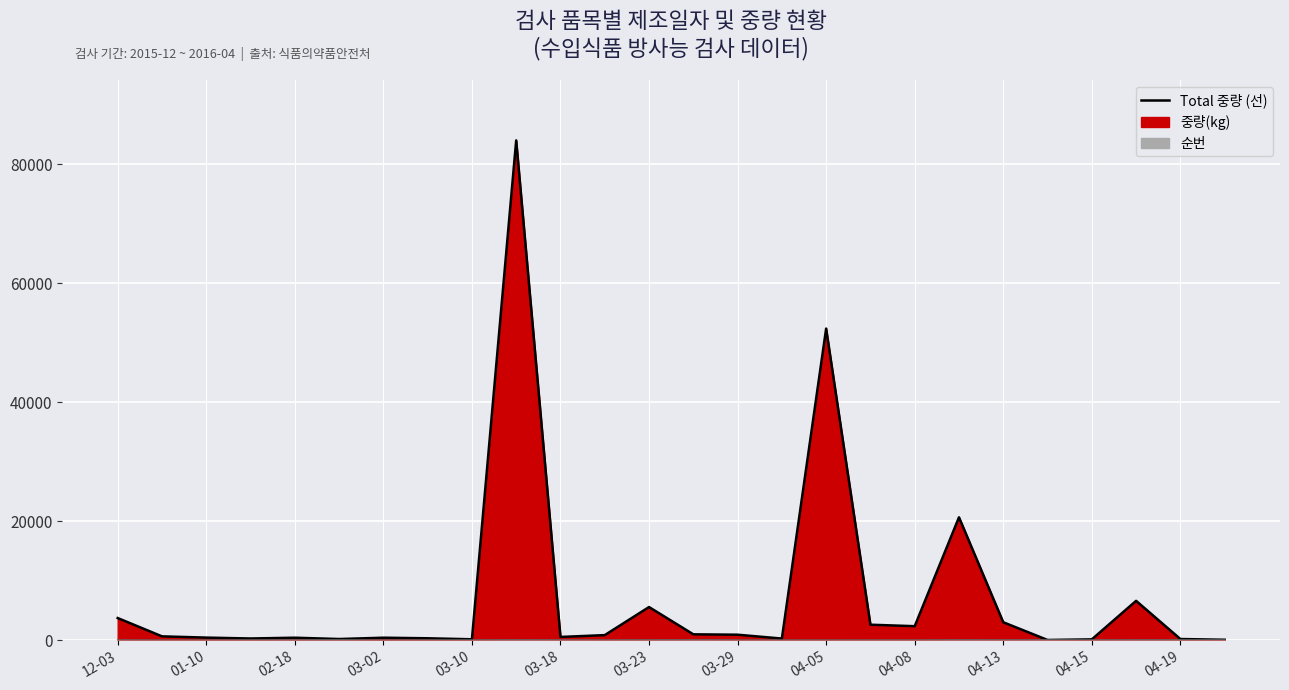

What value does the data have at 13, to the nearest 100?

1000